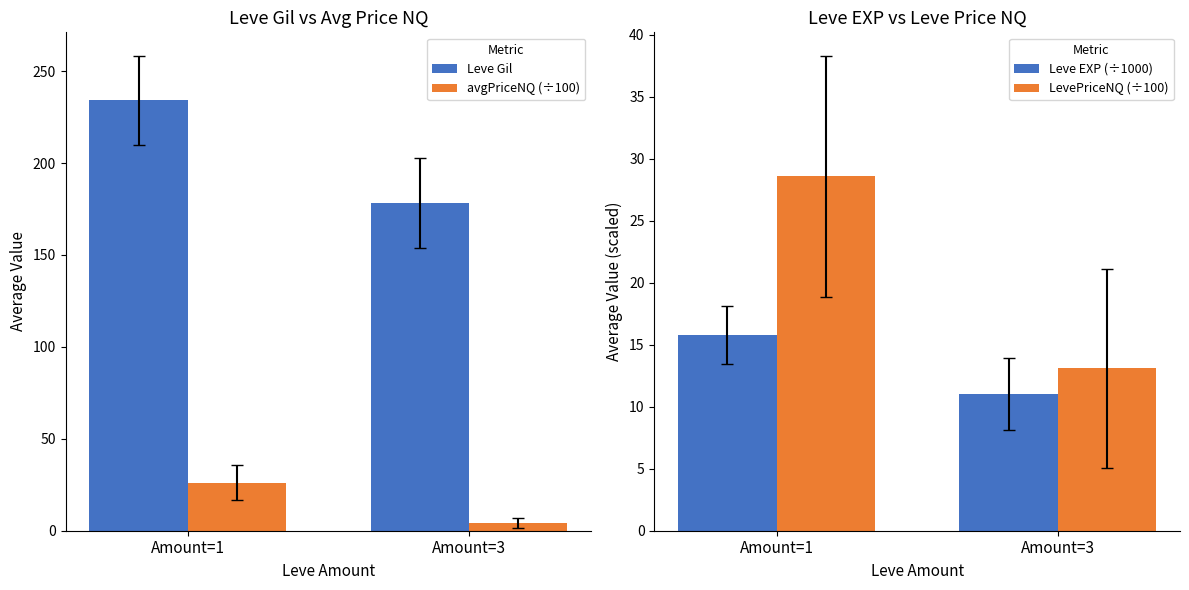

Is it true that avgPriceNQ (÷100) equals 1.0 at Amount=3?

False